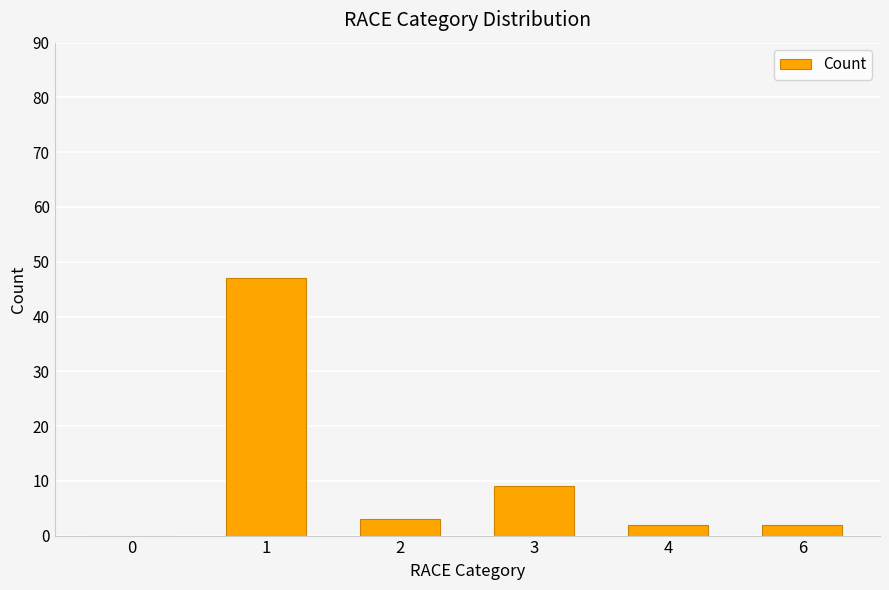

What is the approximate value at 3, to the nearest 5?

10